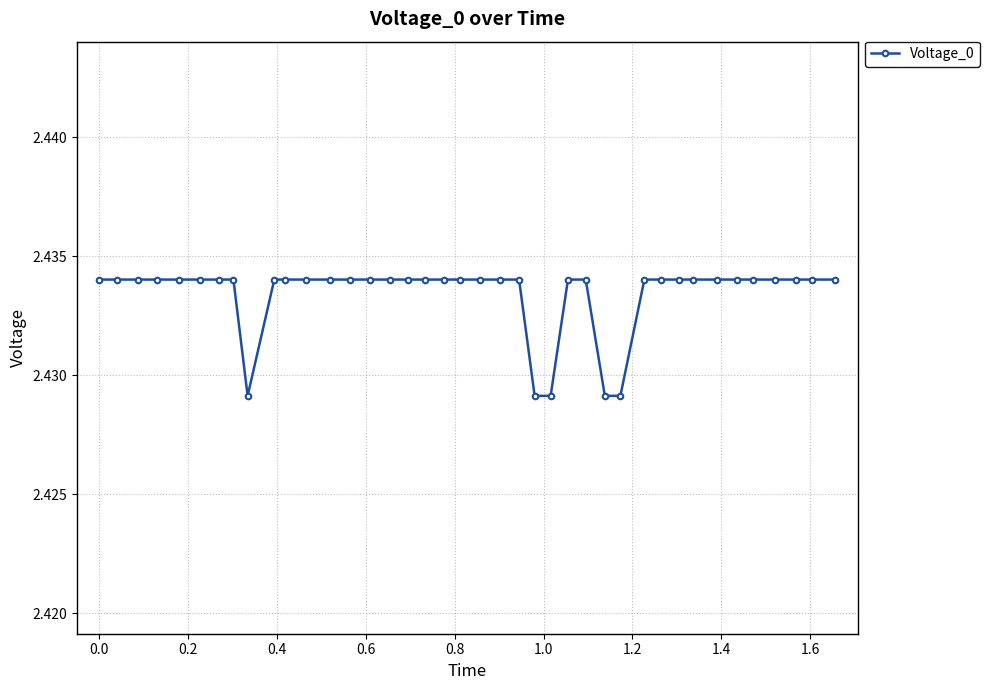

What is the sum of all values?

97.3